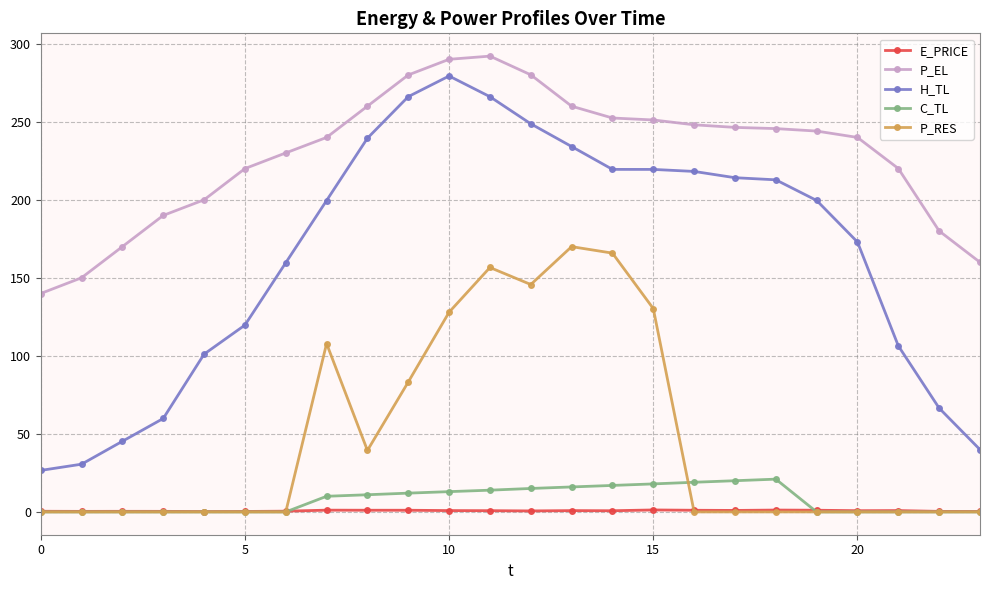

Count the number of data series in this chart.

5